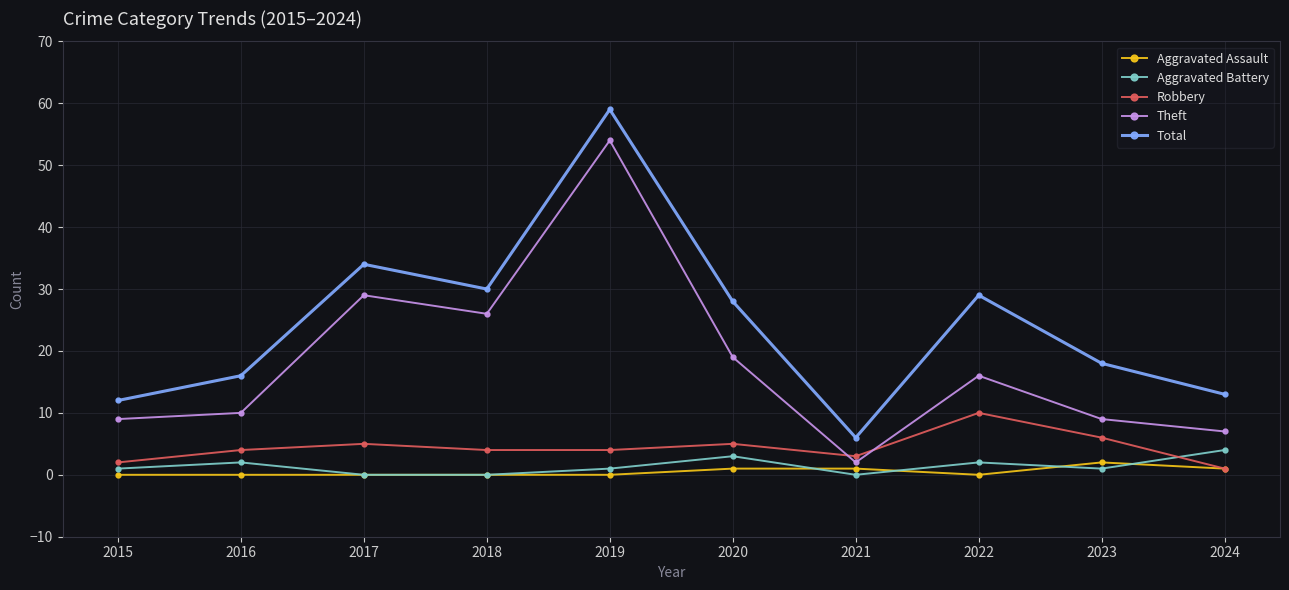

Which series has the largest range (max minus min)?

Total